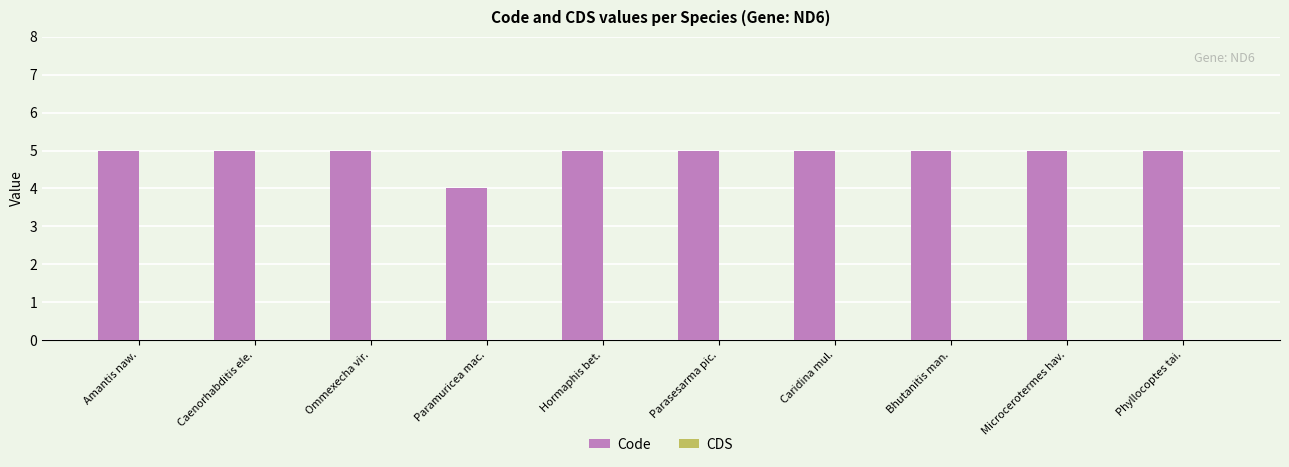

What is the maximum value shown in the chart?

5